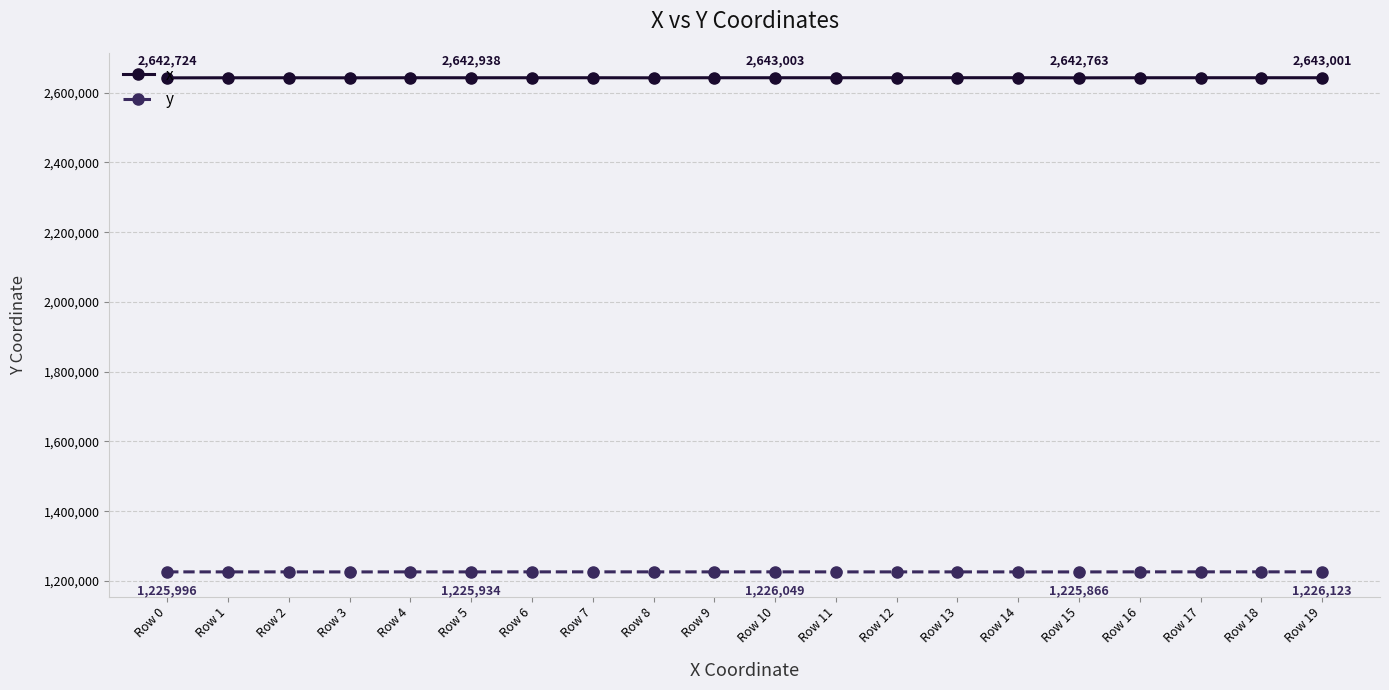

Which series has the largest total across all categories?

x